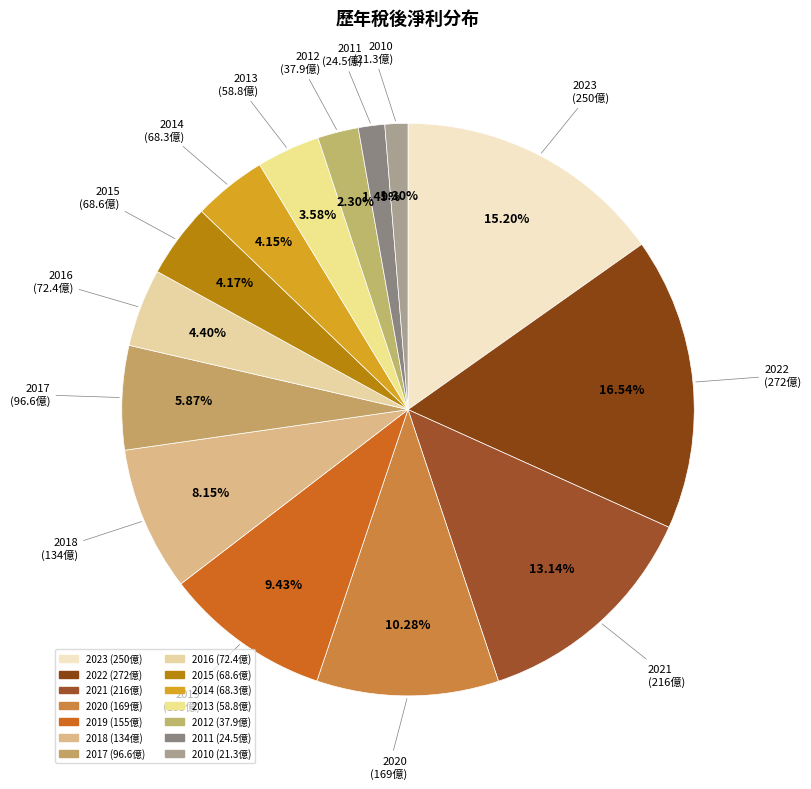

How many segments does this pie chart have?

14